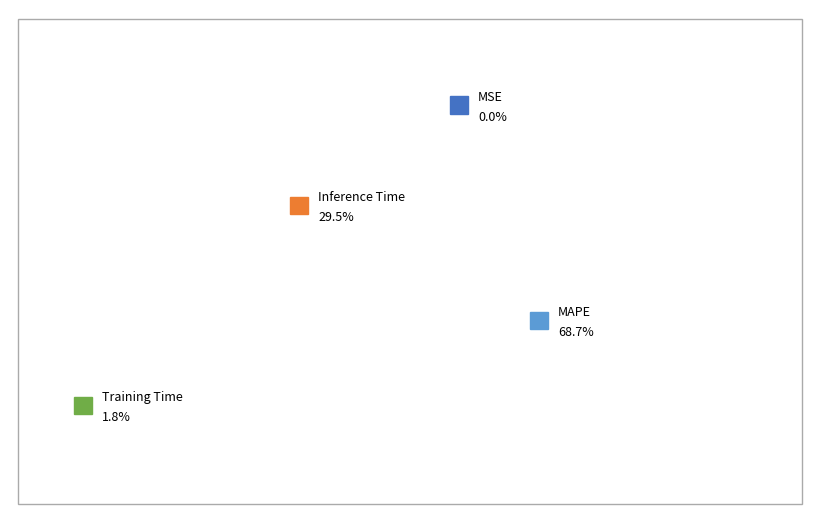

Rank the categories by value from highest to lowest.

MAPE, Inference Time, Training Time, MSE